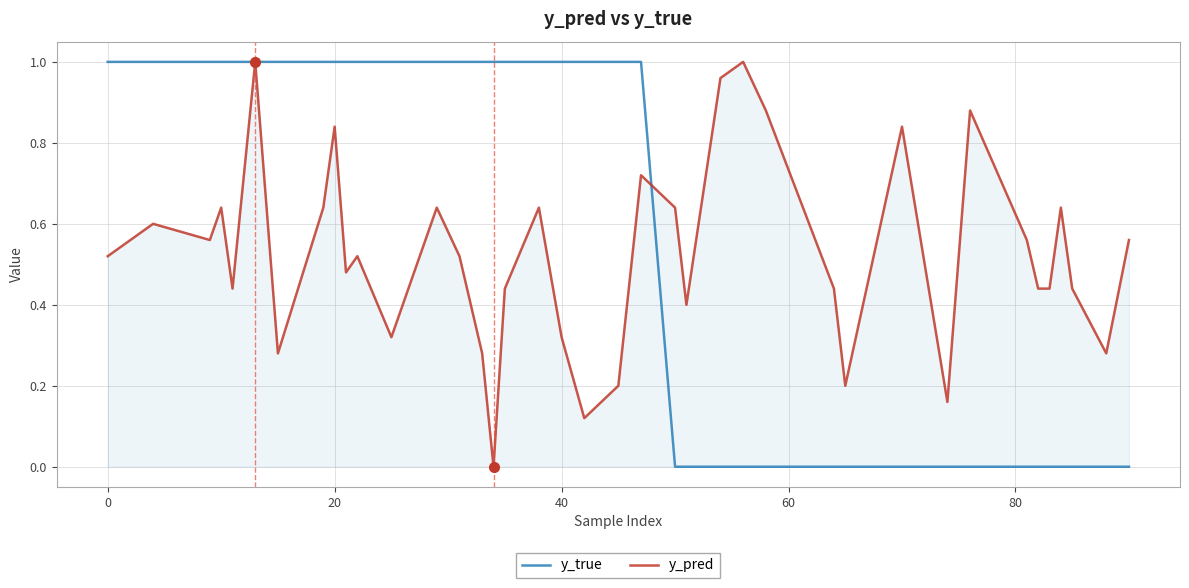

Rank the series by their average value, from lowest to highest.

y_pred, y_true